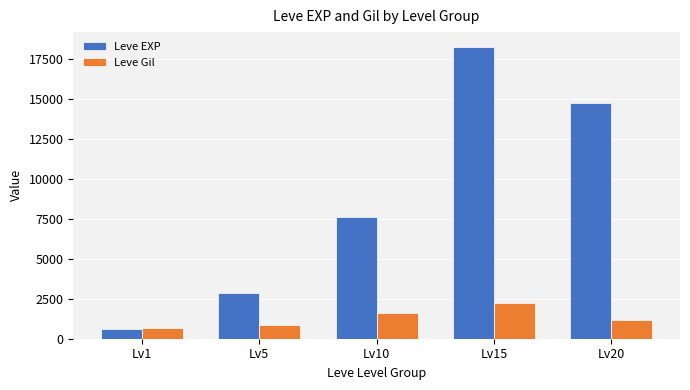

What are all the series names shown in the legend?

Leve EXP, Leve Gil